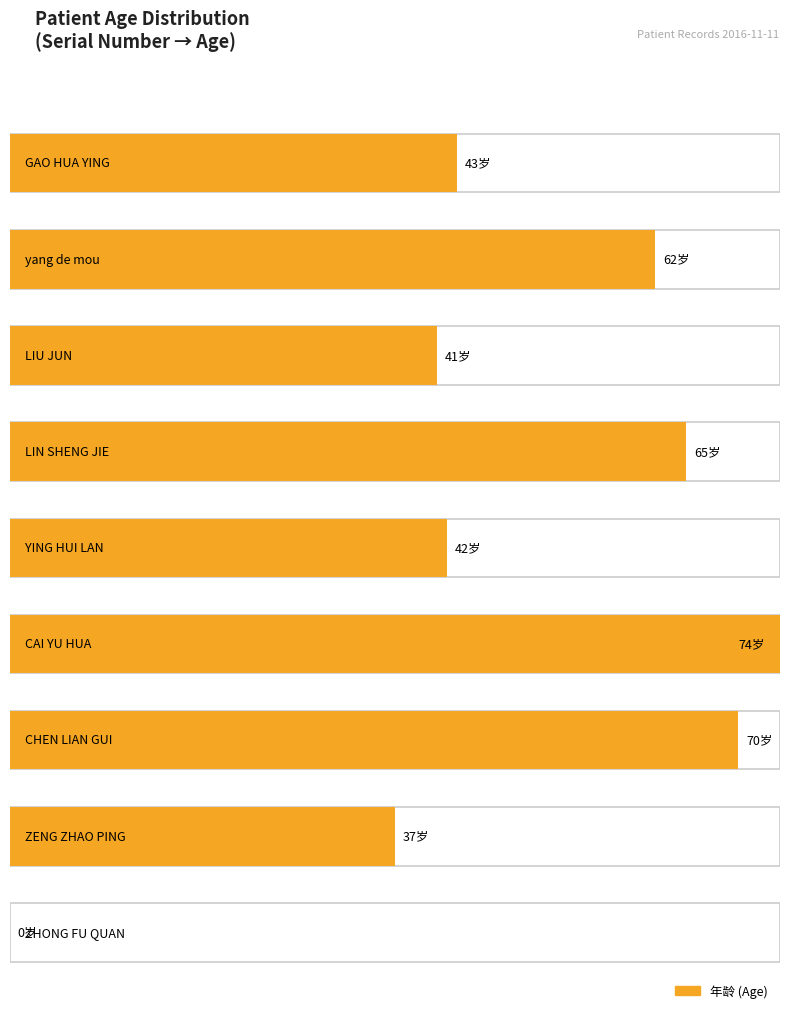

How many groups of bars are there?

9